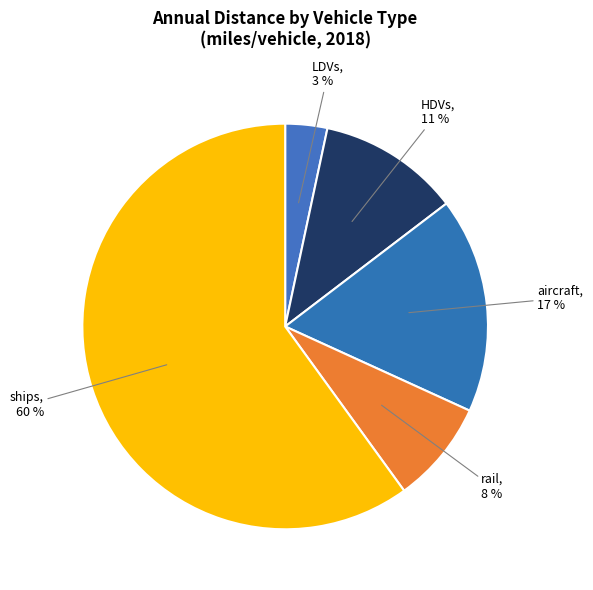

To the nearest percent, what portion does HDVs represent?

11%